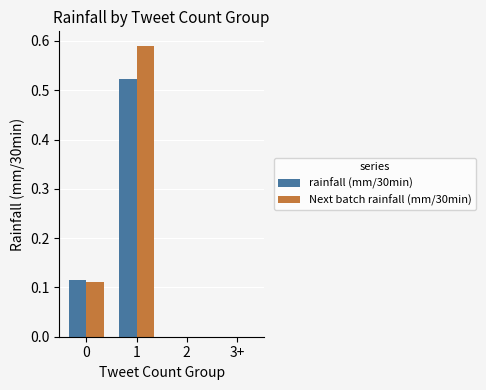

Does the chart contain stacked bars?

No